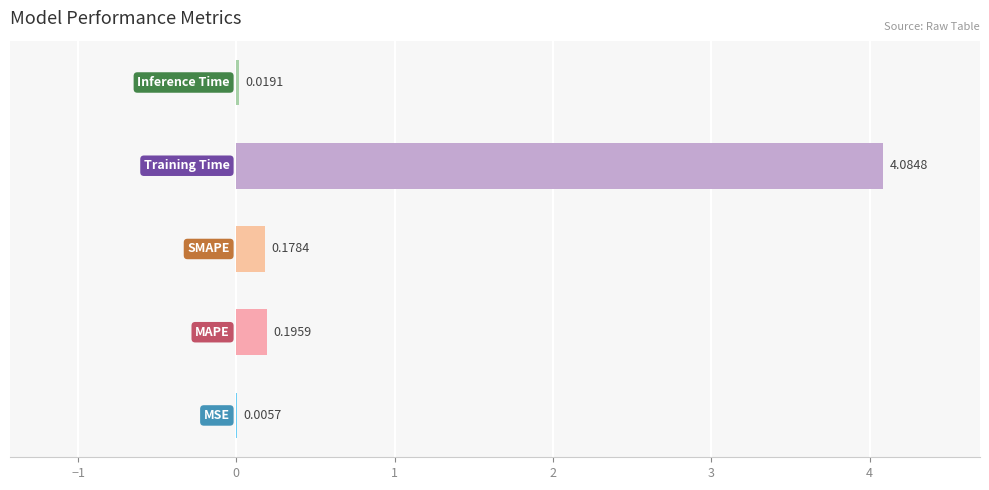

What is the average value?

0.9